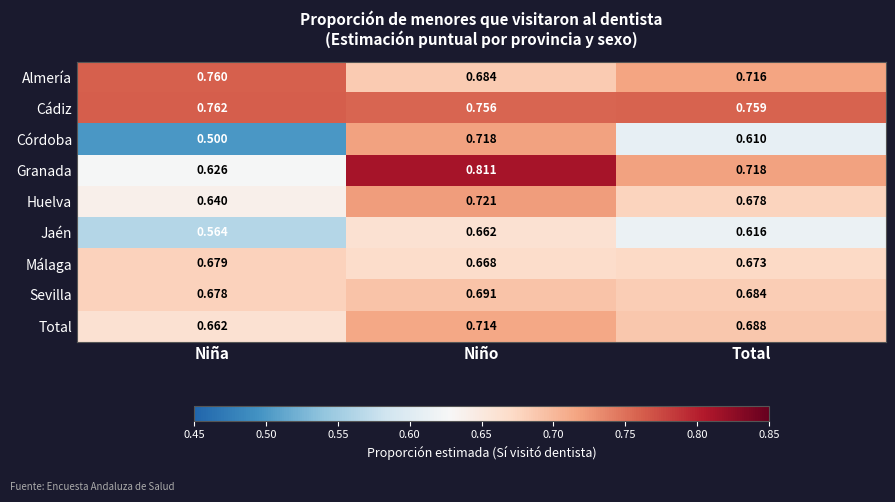

Which series has the widest spread of values?

Córdoba